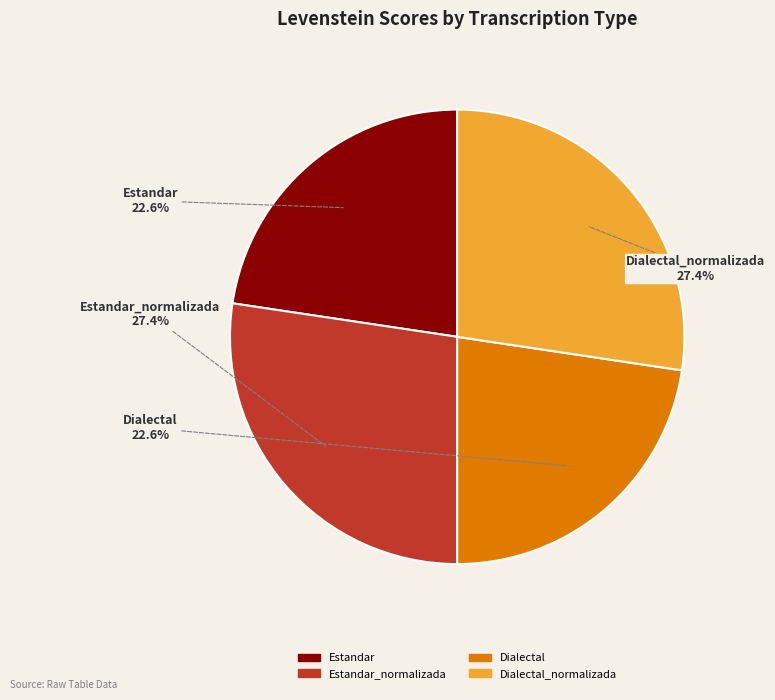

Which has a higher value, Dialectal or Estandar_normalizada?

Estandar_normalizada